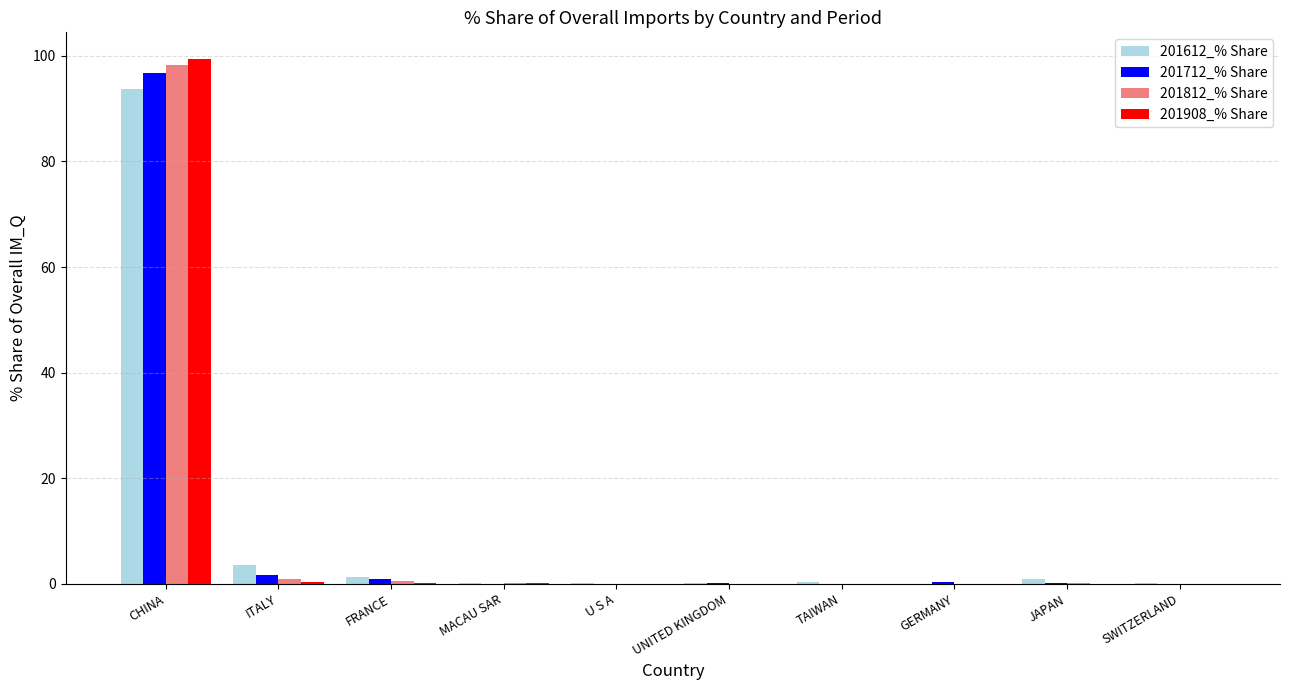

What is the difference between the 201612_% Share values at MACAU SAR and FRANCE?

1.2